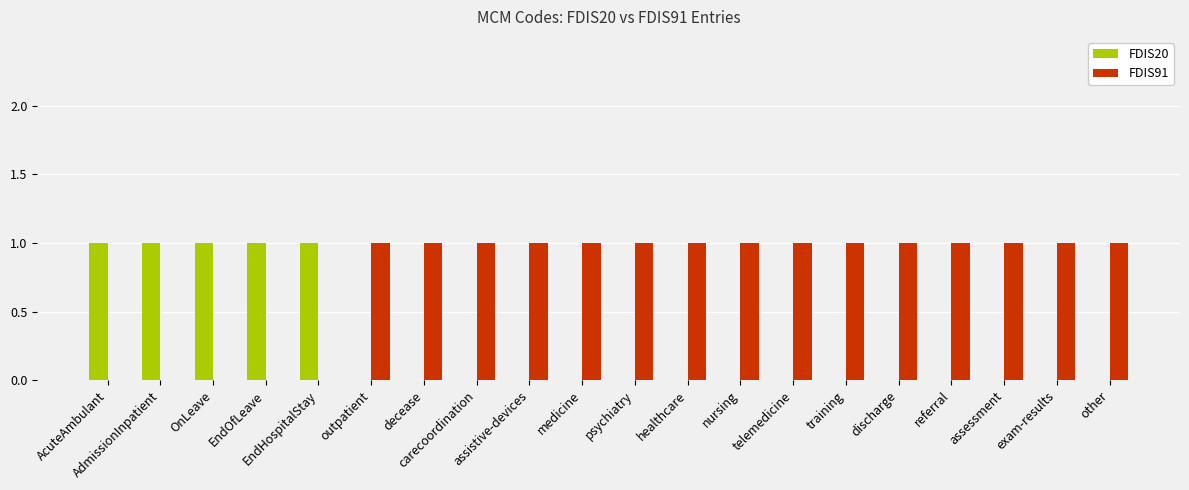

Does the chart contain stacked bars?

No